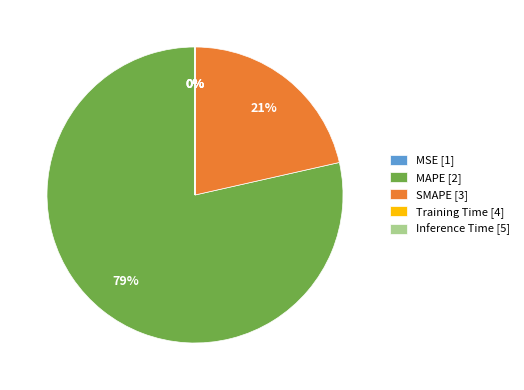

Is the sum of SMAPE [3] and MAPE [2] greater than half?

Yes